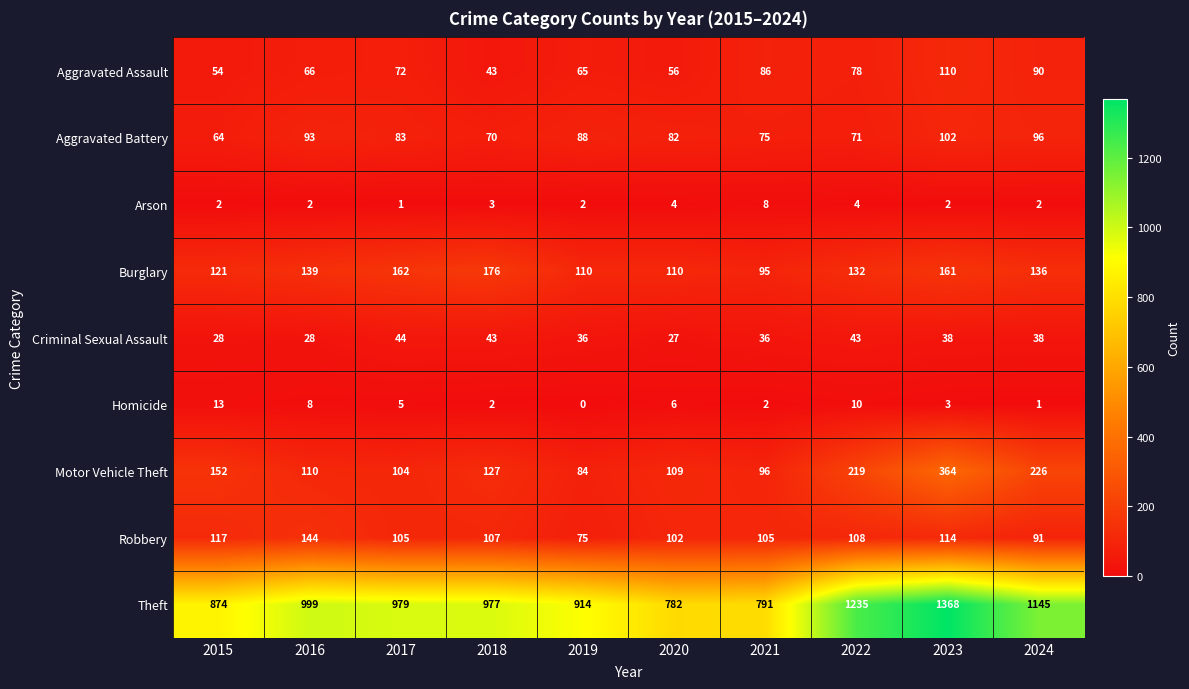

At which label does Criminal Sexual Assault first exceed 38?

2017